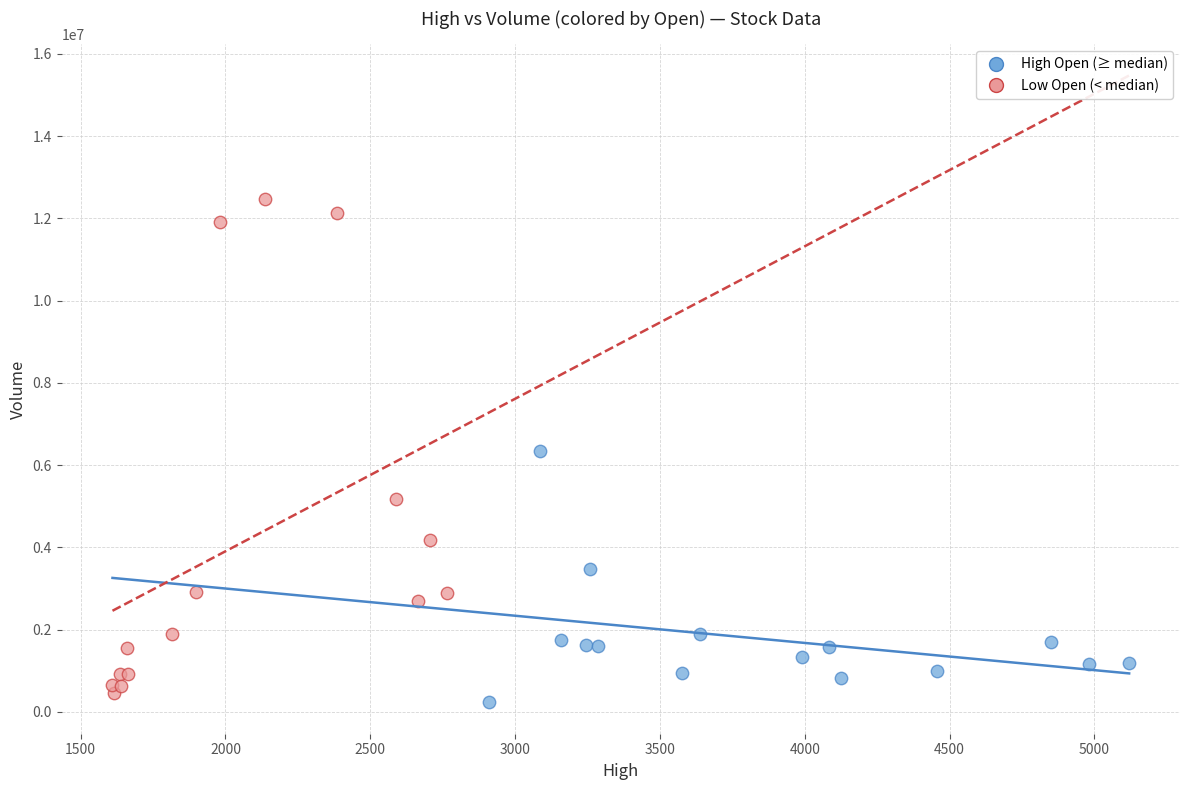

Which series contains the highest Y value?

Low Open (< median)